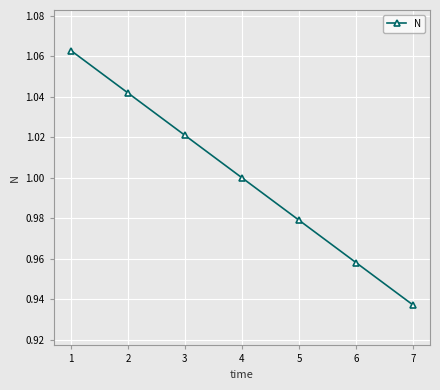

True or false: the data has more than 2 interior local peaks.

False